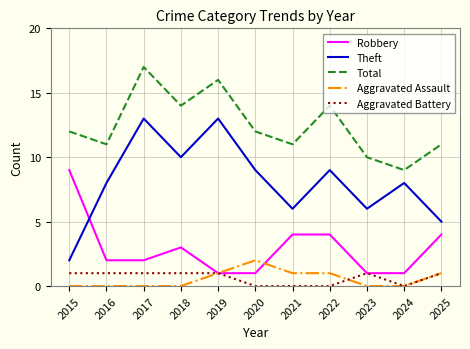

What is the sum of the Total values at 2023 and 2025?

21